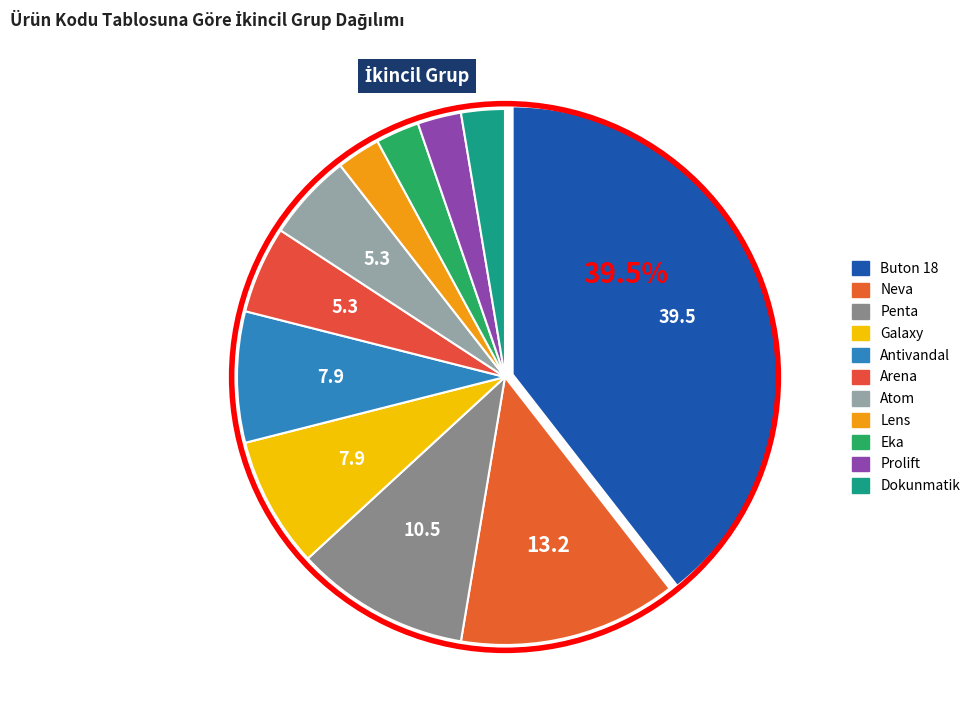

What percentage is the Buton 18 slice, to the nearest percent?

39%